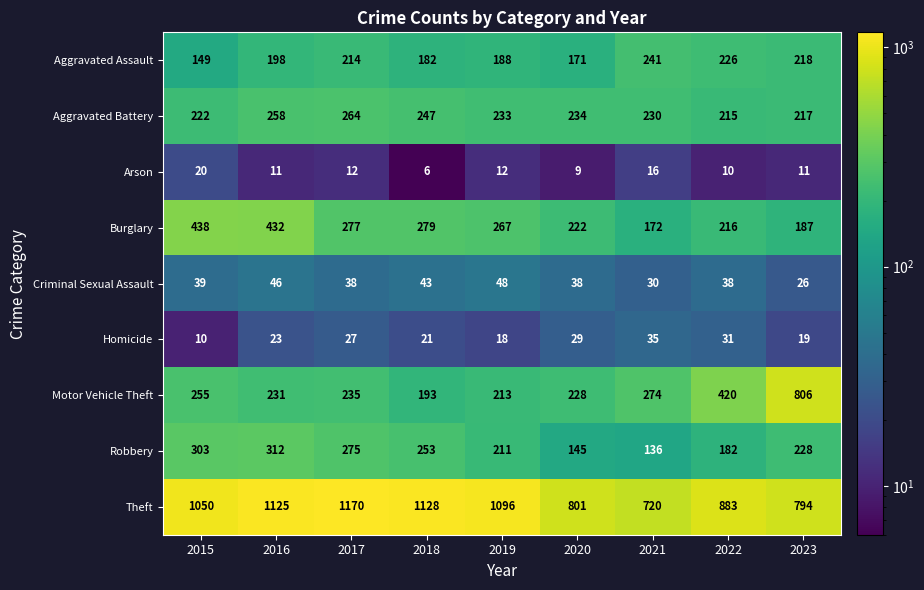

What is the difference between the maximum and second lowest values in the Aggravated Battery series?

47